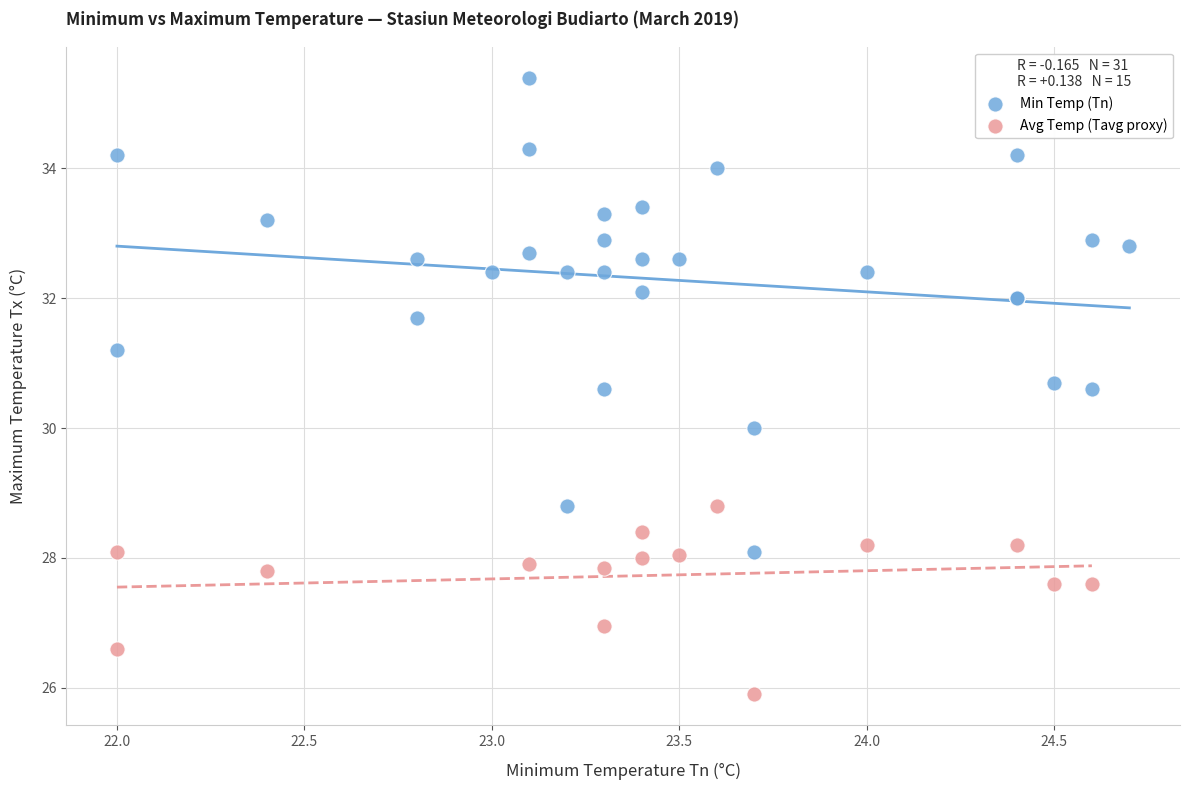

Which series reaches the minimum Y coordinate?

Avg Temp (Tavg proxy)